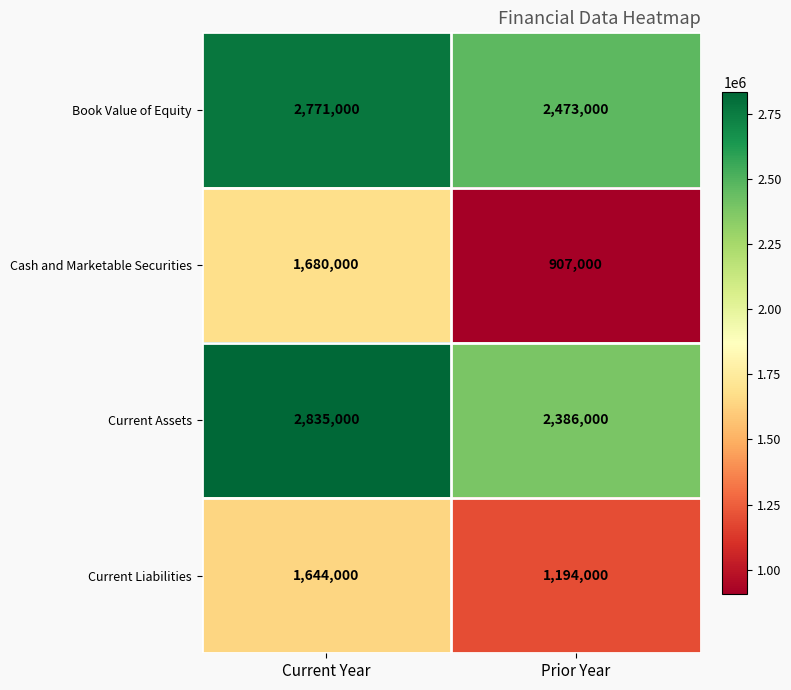

Reading left to right, extract all data points from this chart.

Book Value of Equity: 2771000	2473000
Cash and Marketable Securities: 1680000	907000
Current Assets: 2835000	2386000
Current Liabilities: 1644000	1194000